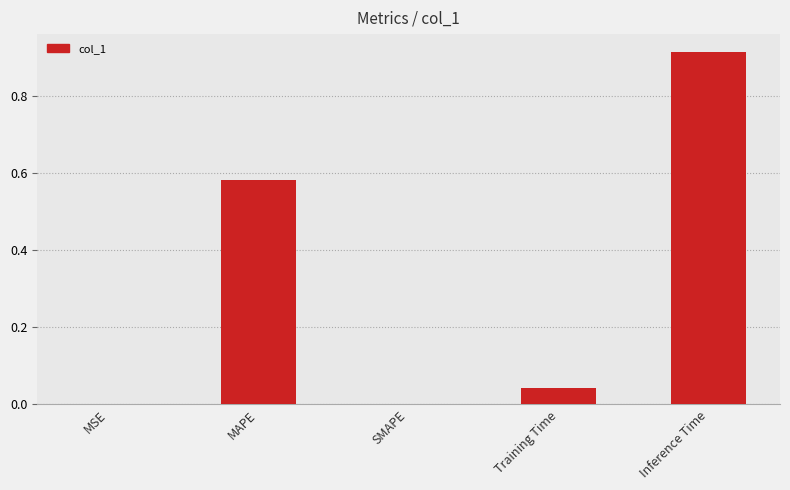

What is the sum of all values?

1.5